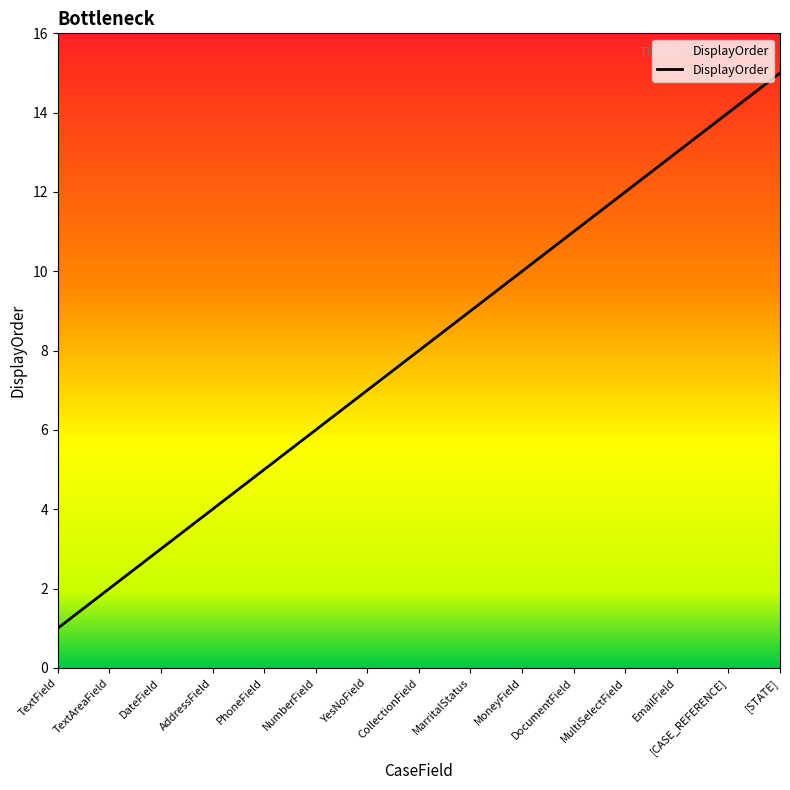

What is the change in value from TextAreaField to AddressField?

+2